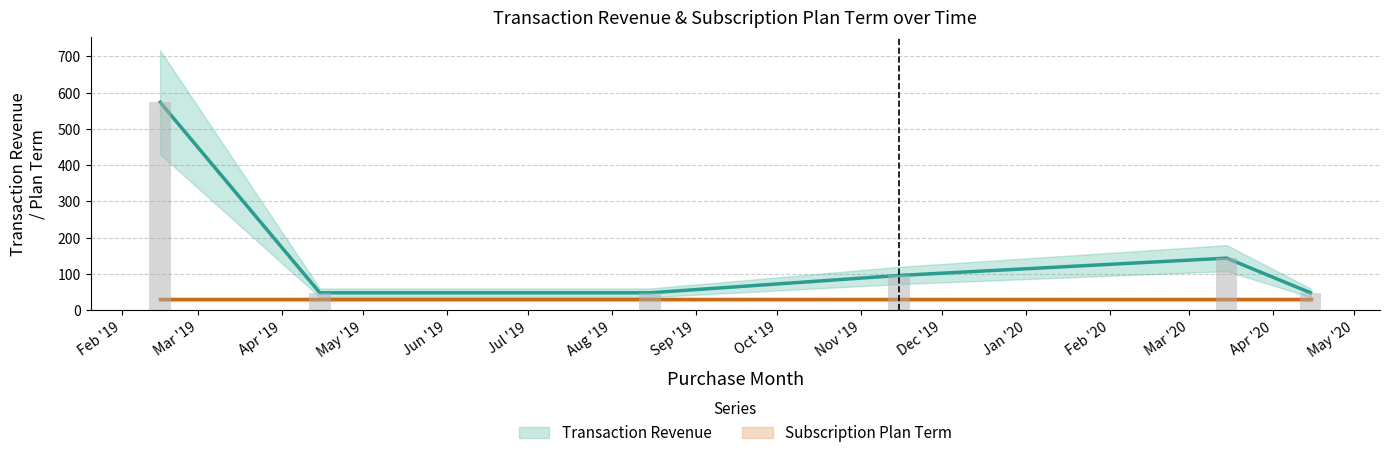

The chart shows a value of 47.8 at 2019-04-15. True or false?

True